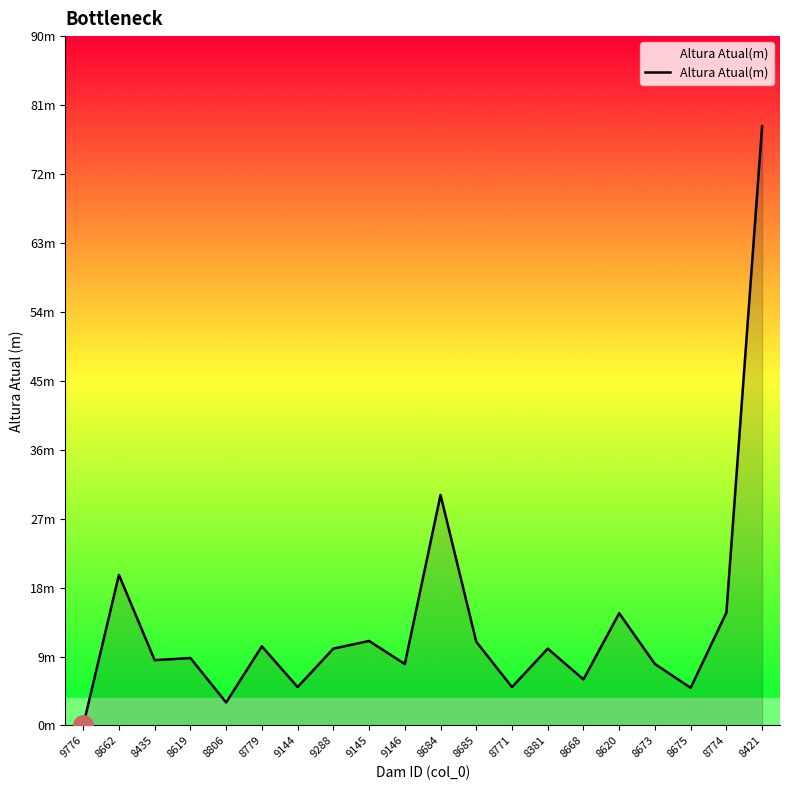

What is the value of the 18th point from the left?

4.9